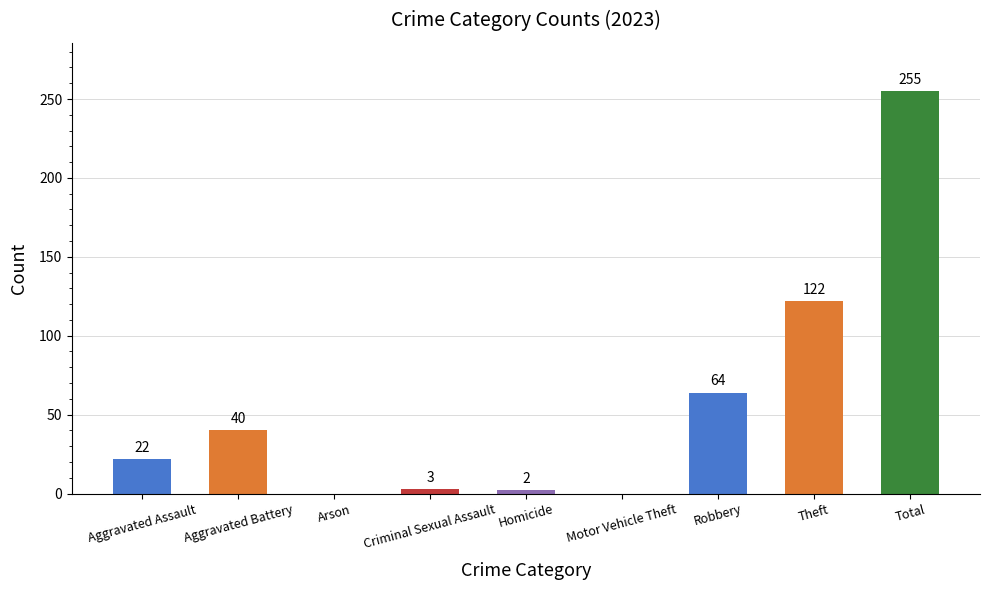

What is the greatest value displayed?

255